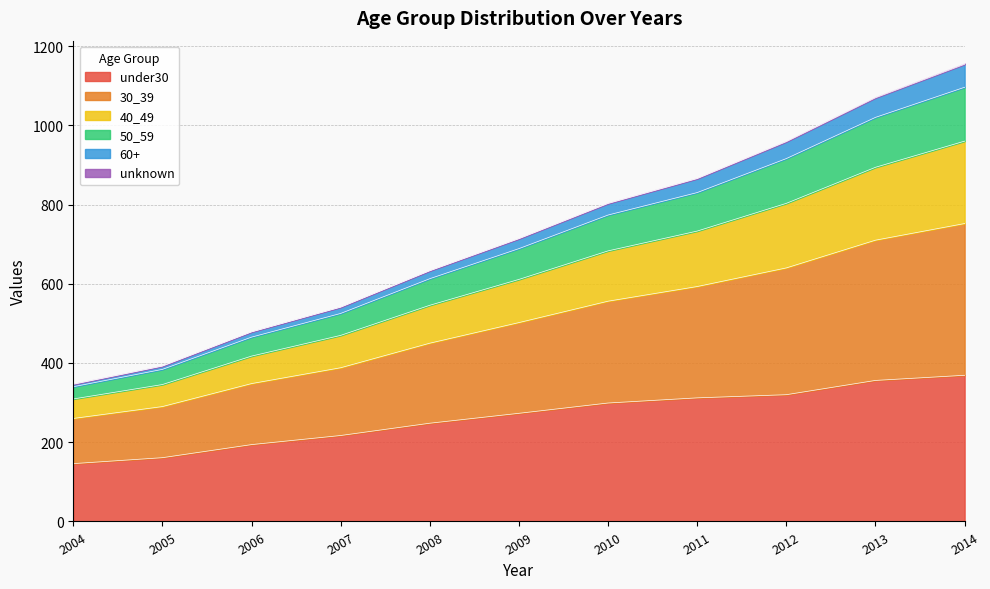

What is the highest value of the under30 series?

369.0